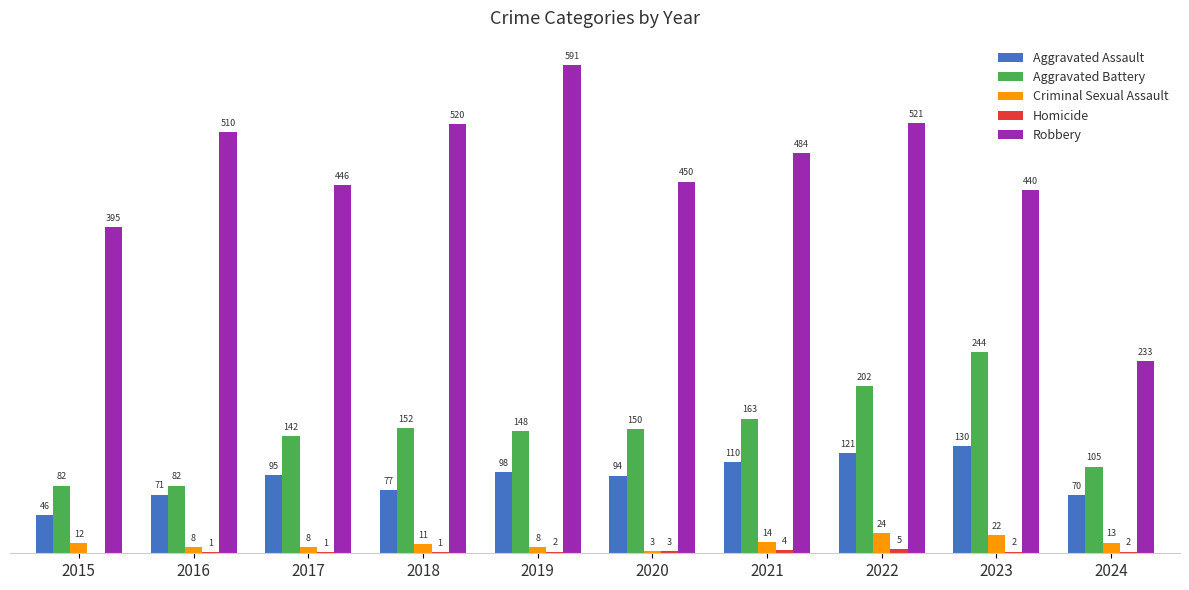

Which series has the largest total across all categories?

Robbery